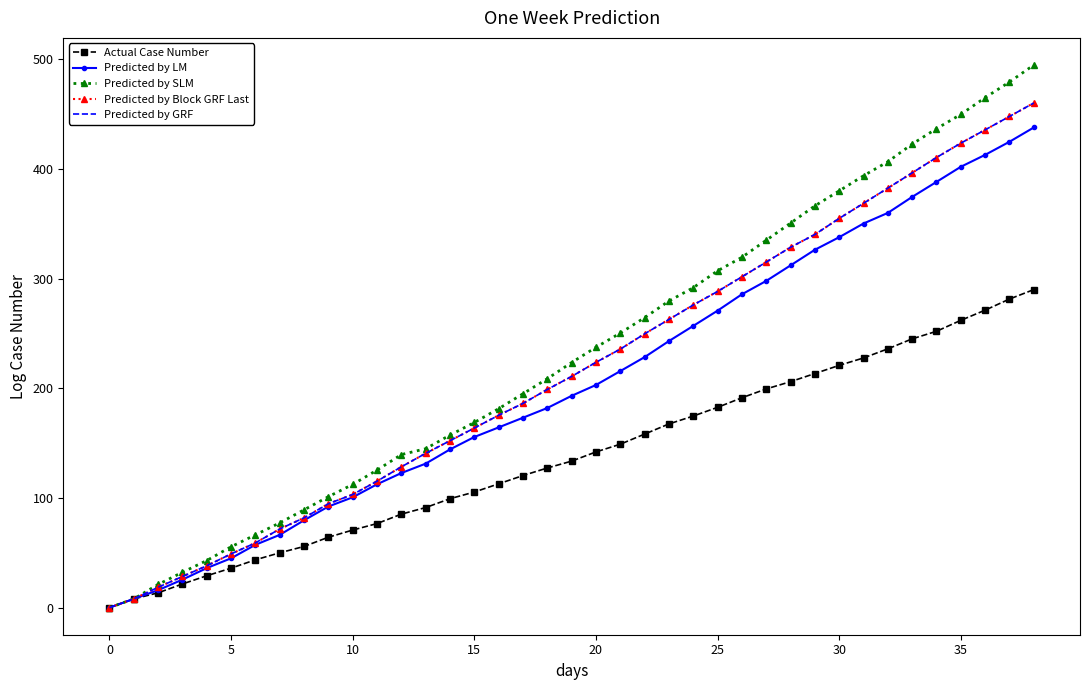

True or false: Predicted by Block GRF Last has more than 1 interior local peaks.

False